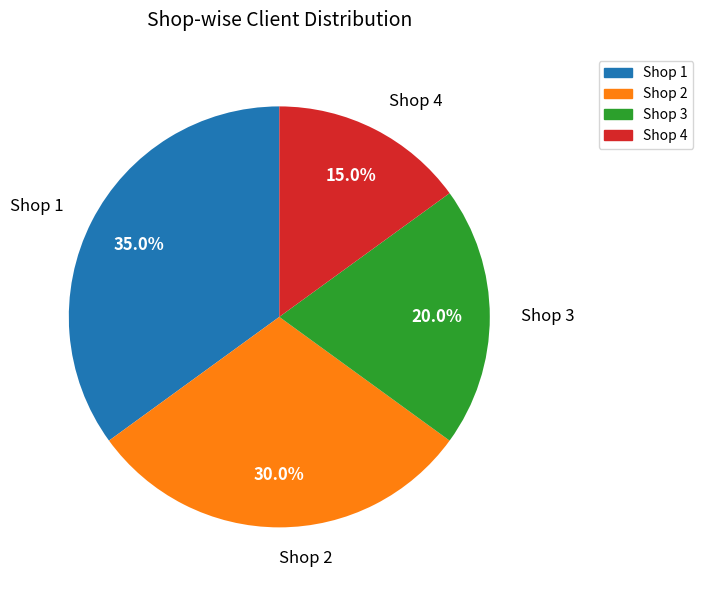

To the nearest percent, what is the difference between the largest and smallest slice percentages?

20%